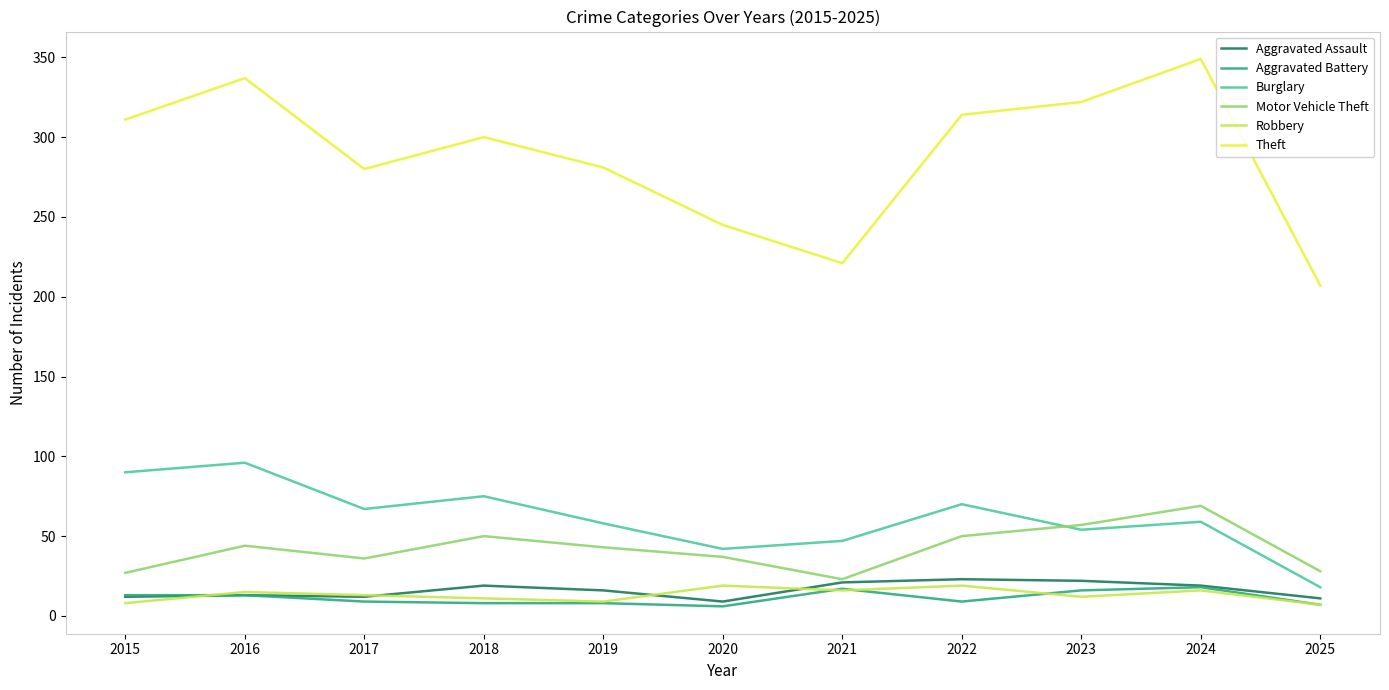

Is this an area chart (filled region under the line)?

No